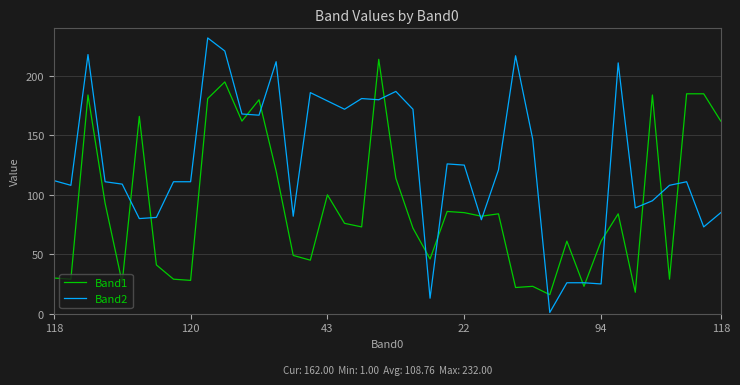

What is the average value of the Band1 series?

91